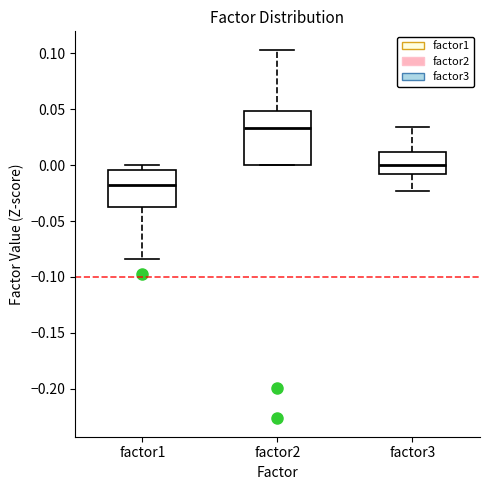

Which box is the tallest, from its lower edge to its upper edge?

factor2